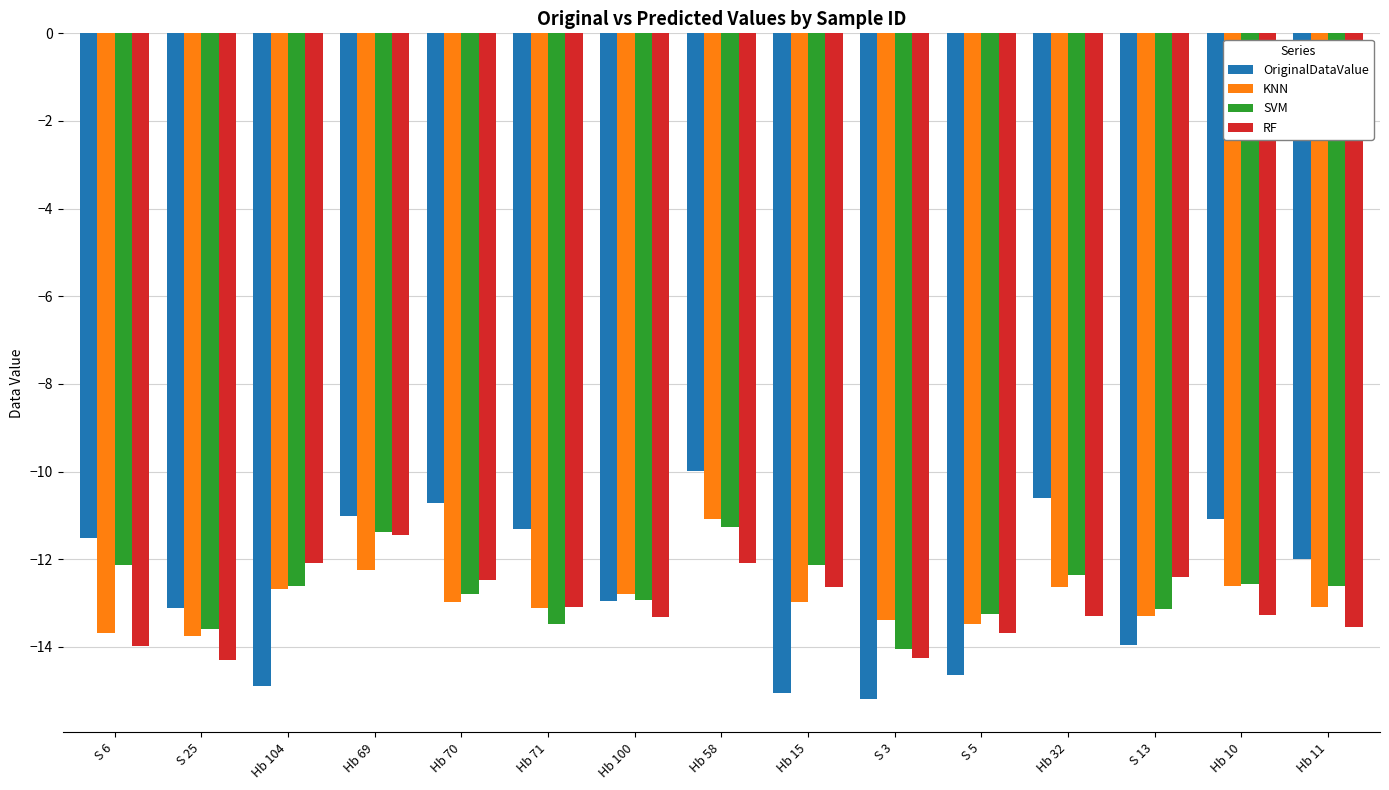

What is the sum of the RF values at Hb 69 and S 3?

-25.7